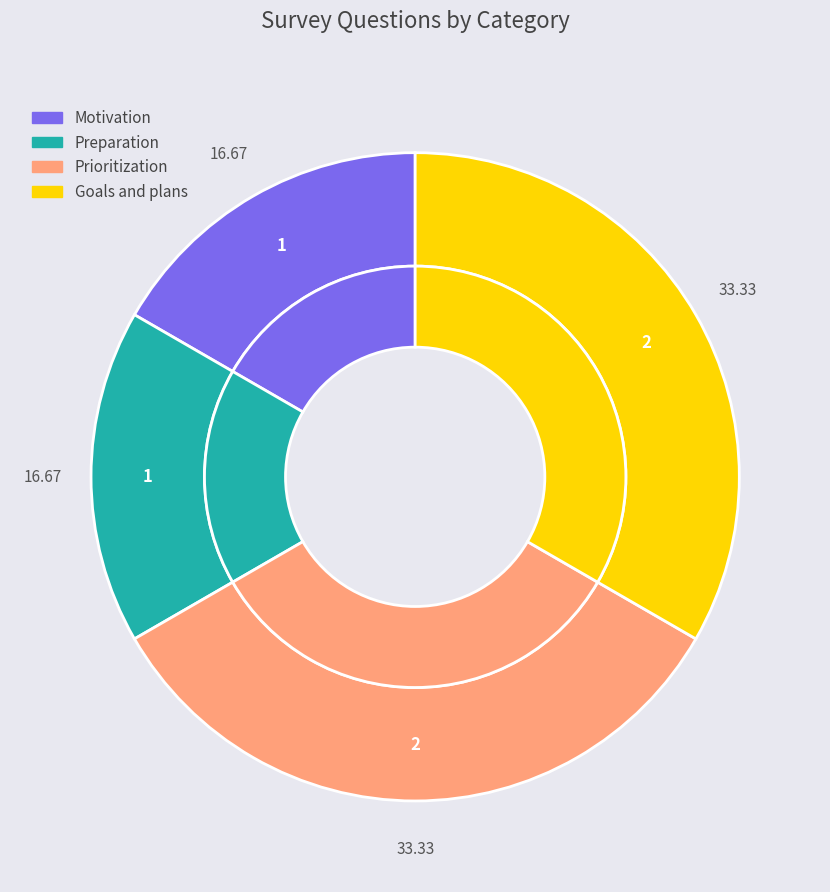

Count the number of slices in the pie.

4